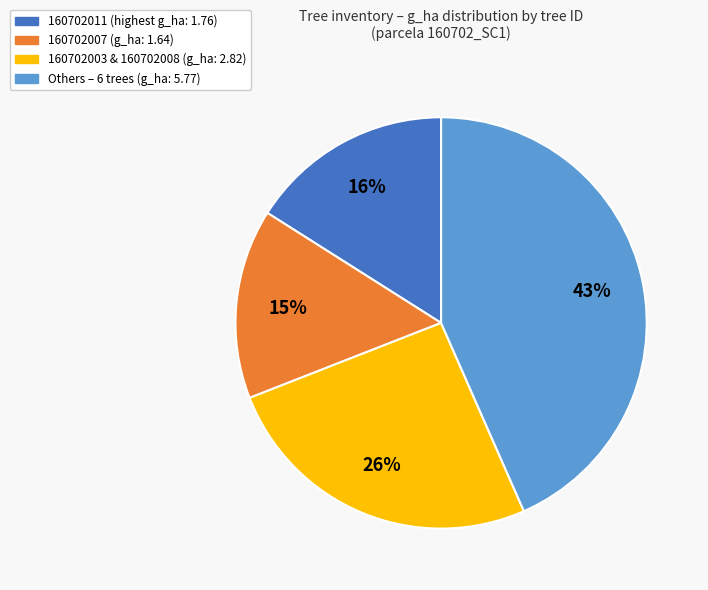

To the nearest percent, what is the average slice percentage?

25%